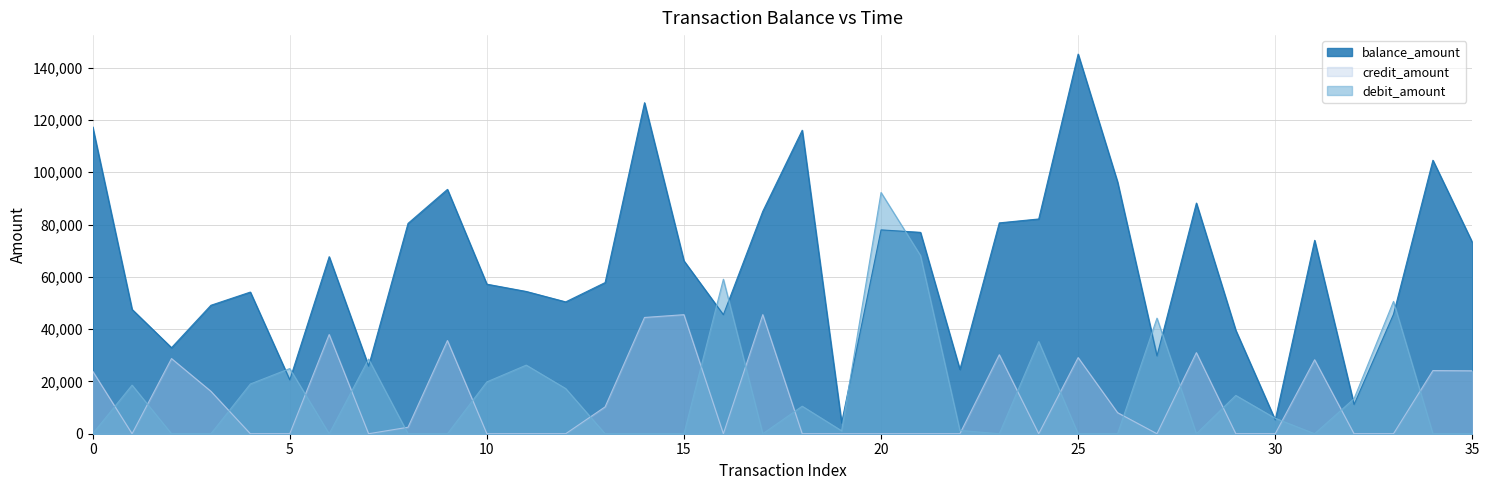

How many interior local valleys does the balance_amount series have?

10